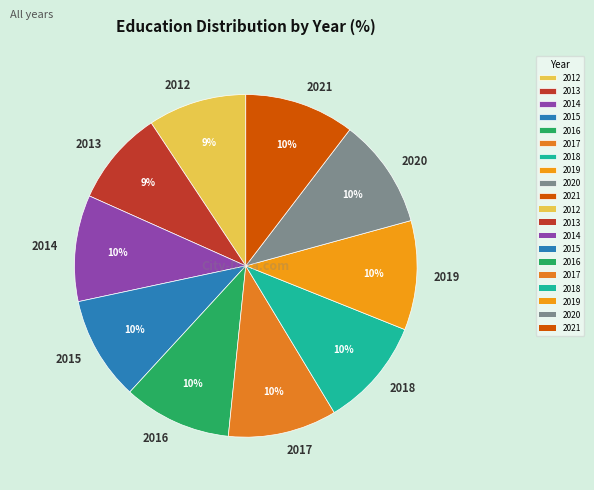

Combined, do 2021 and 2013 account for over 50%?

No